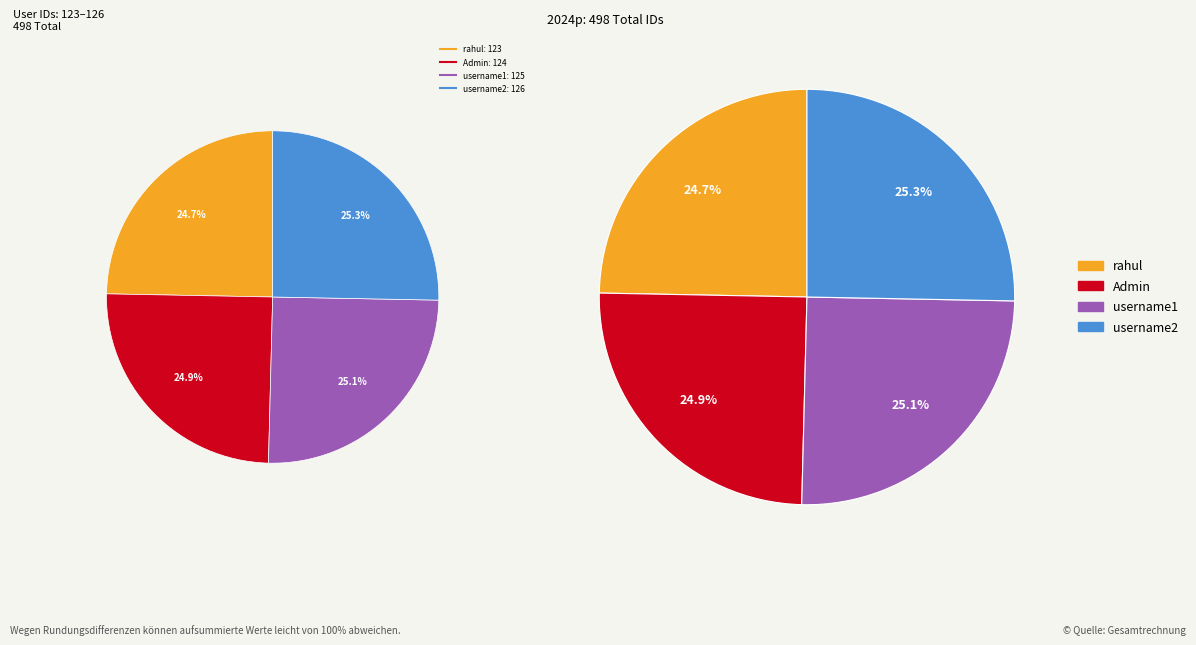

How many slices are in this pie chart?

4